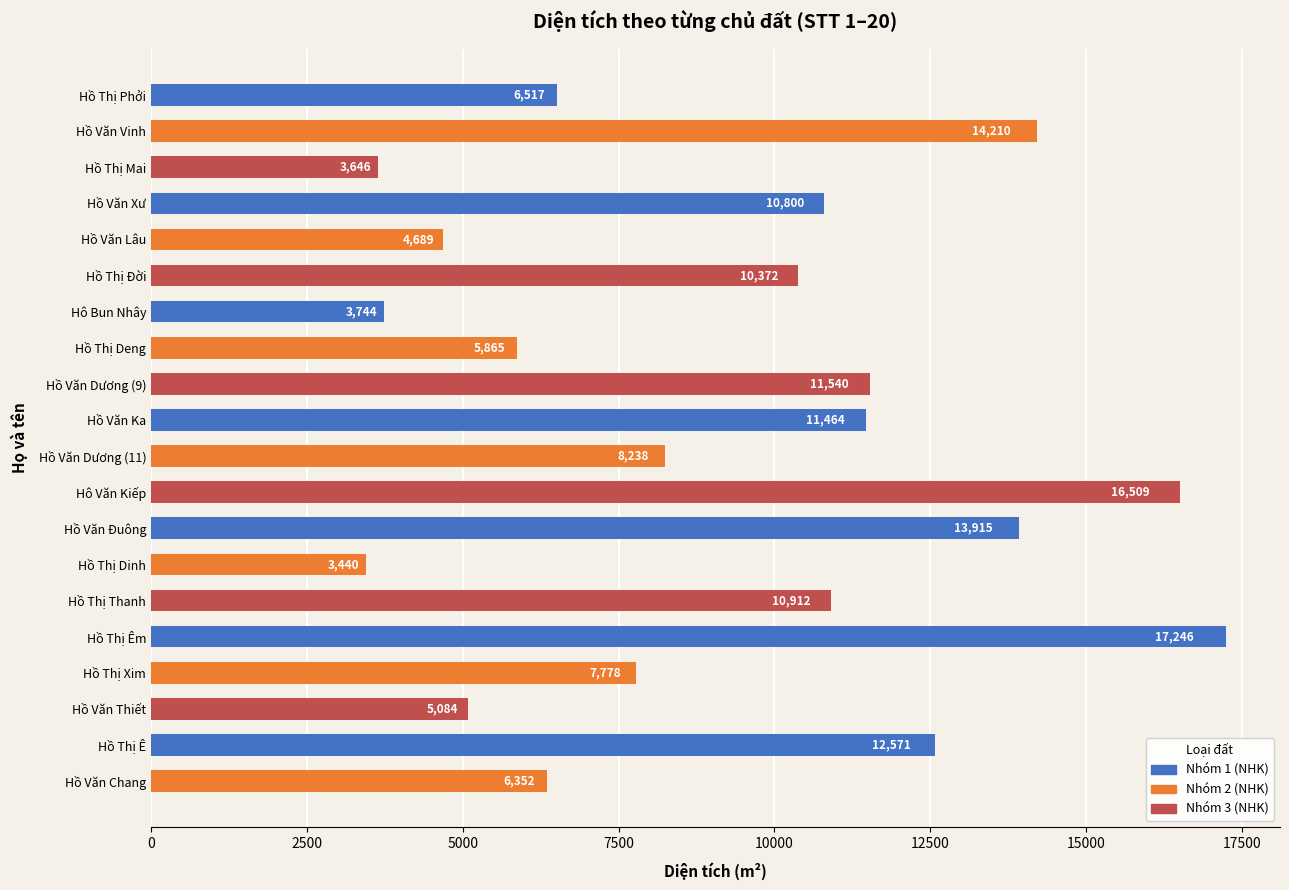

What is the ratio of the value at Hồ Văn Ka to the value at Hồ Văn Đuông?

0.8